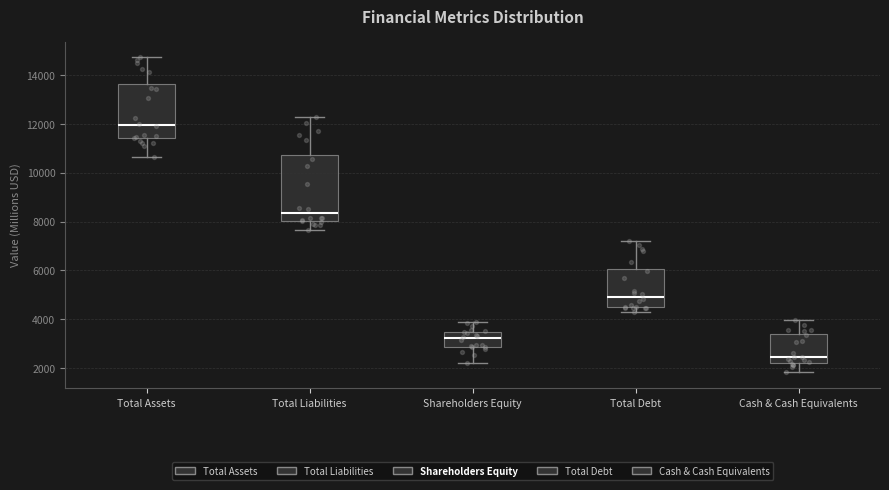

Which box is the tallest, from its lower edge to its upper edge?

Total Liabilities